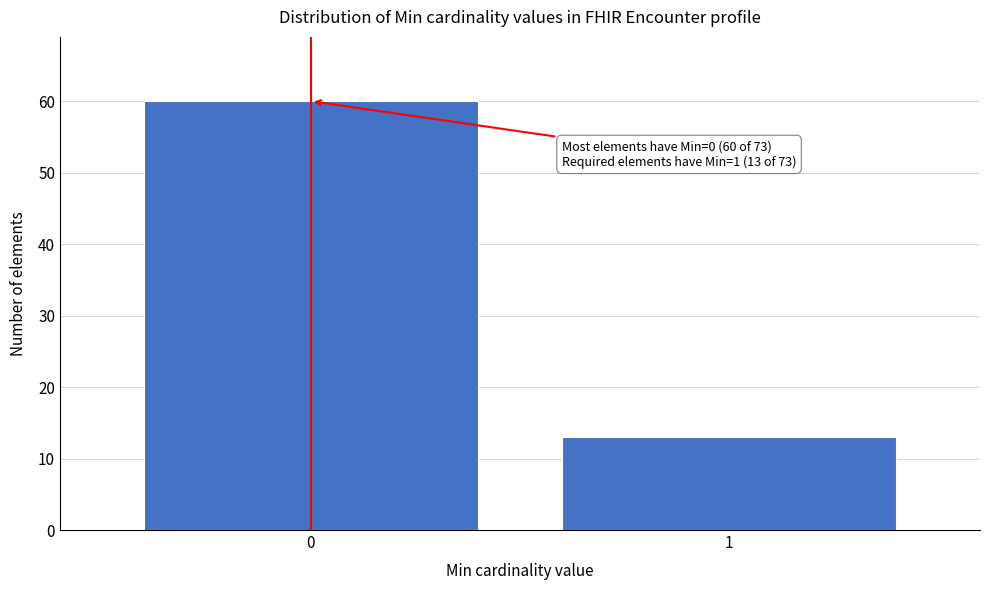

Reading right to left, list all the values displayed in this chart.

1=13	0=60